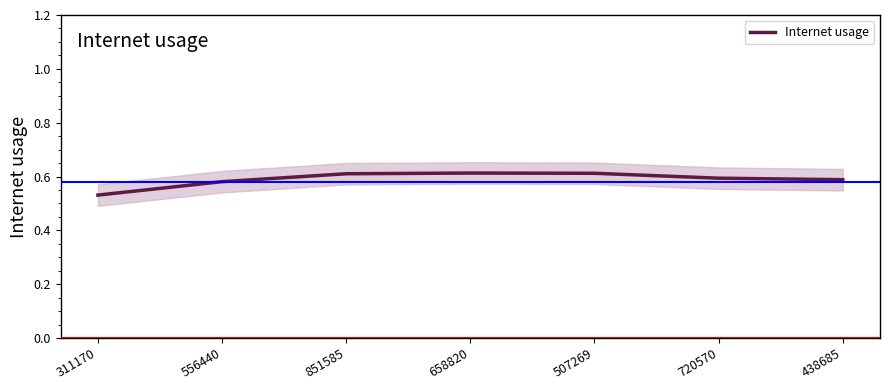

Which has a higher value, 556440 or 438685?

438685